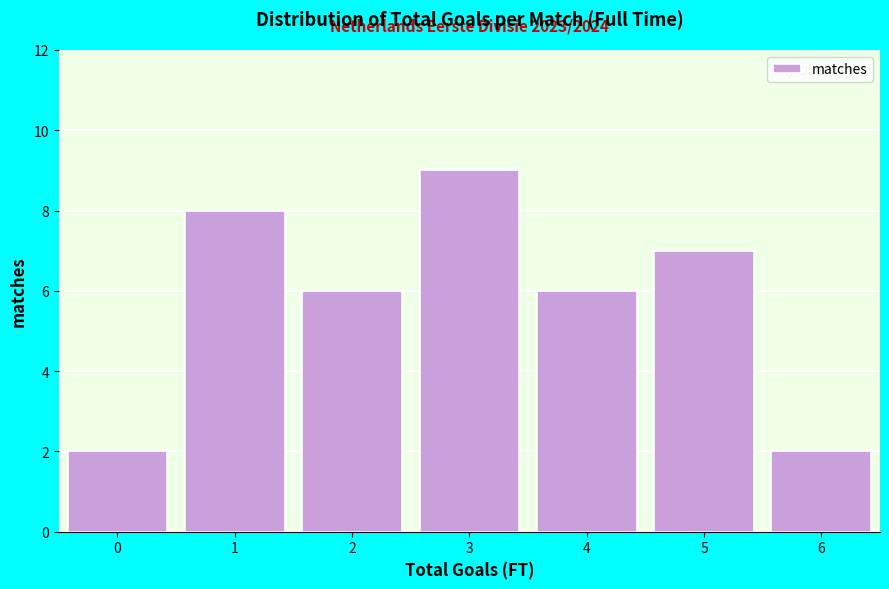

Which range on the x-axis has the tallest bar?

2.5 to 3.5